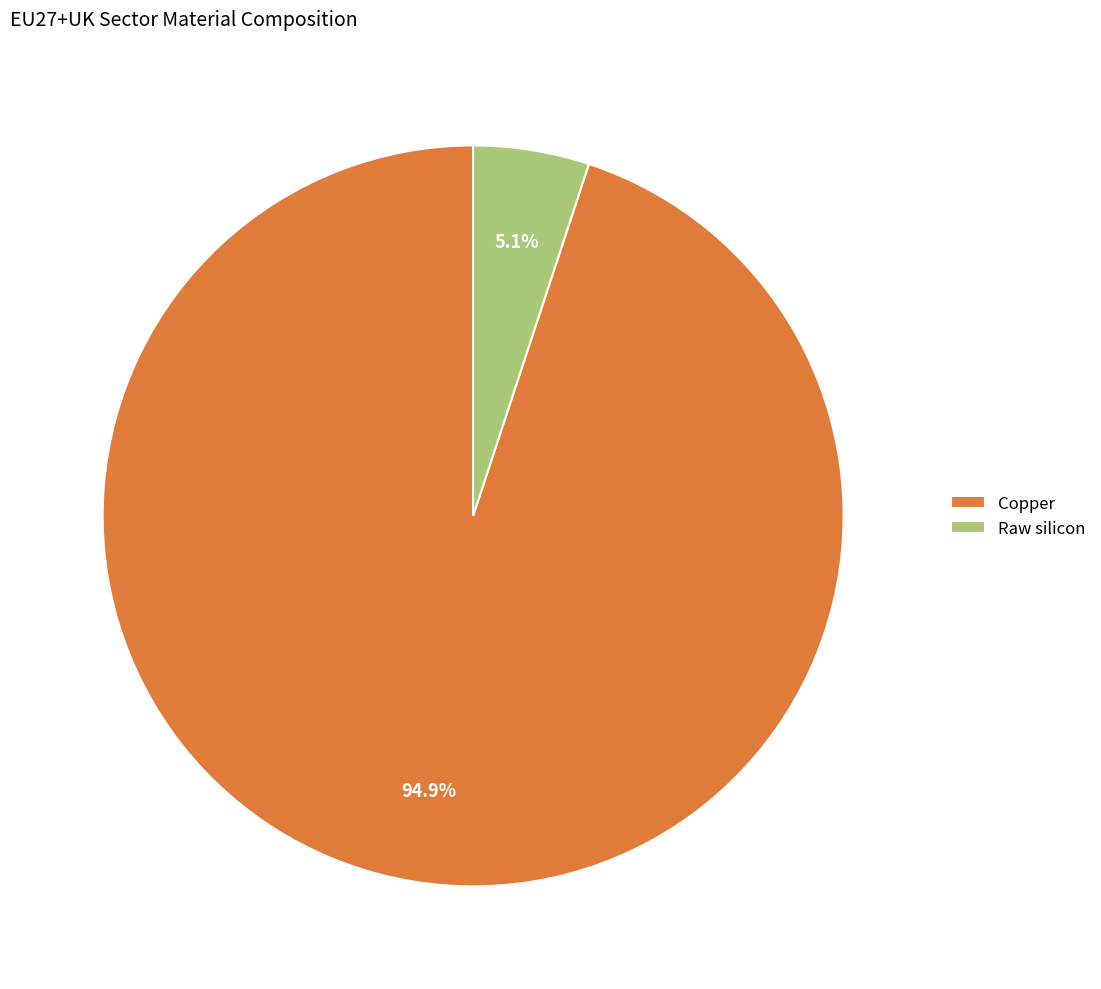

Rank the categories by value from lowest to highest.

Raw silicon, Copper